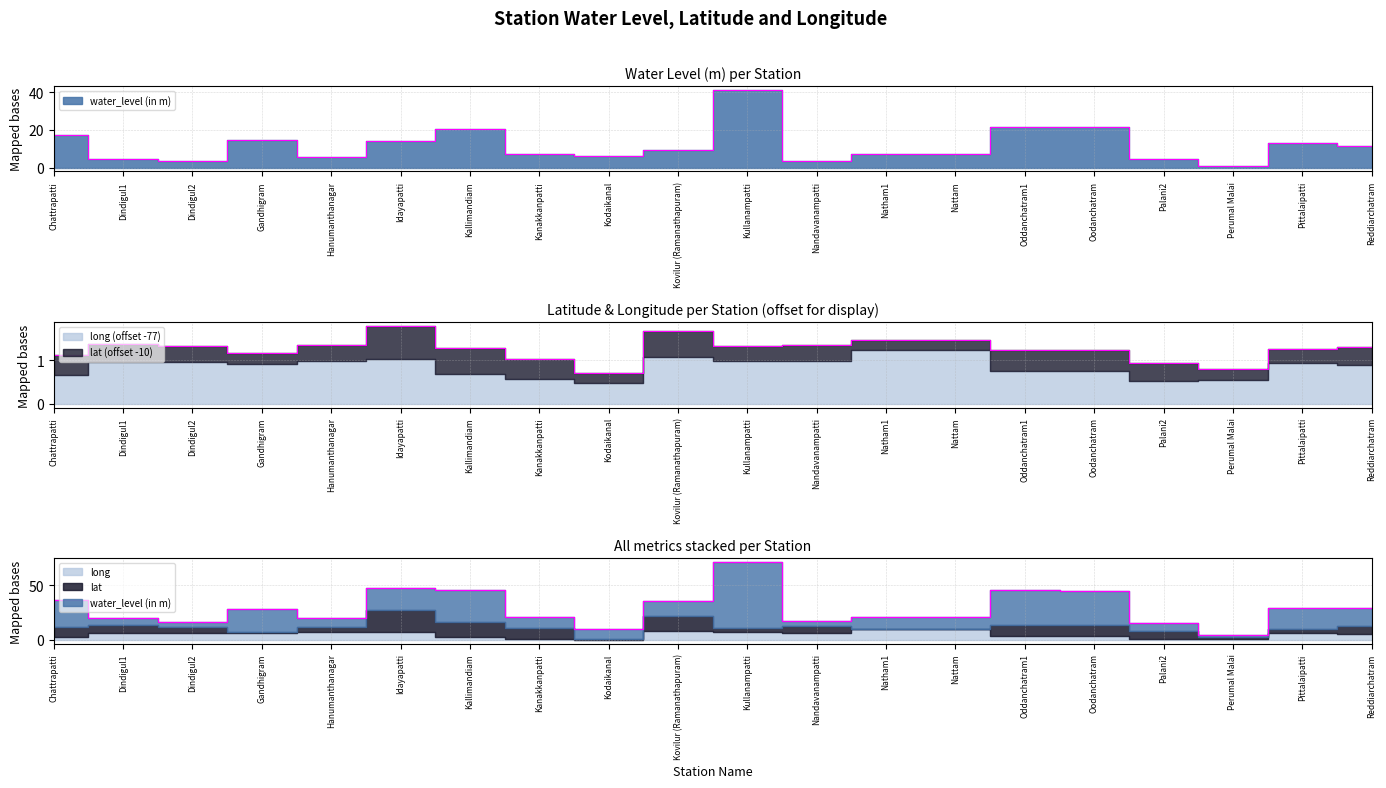

Does the chart have visible grid lines?

Yes